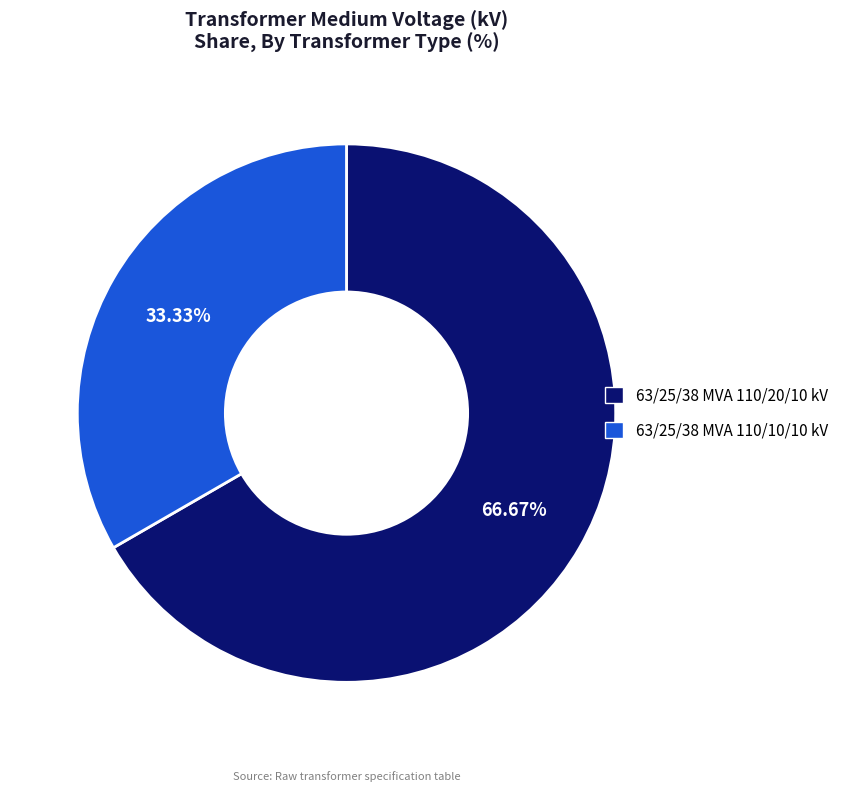

The 63/25/38 MVA 110/10/10 kV slice represents 25% of the pie. True or false?

False